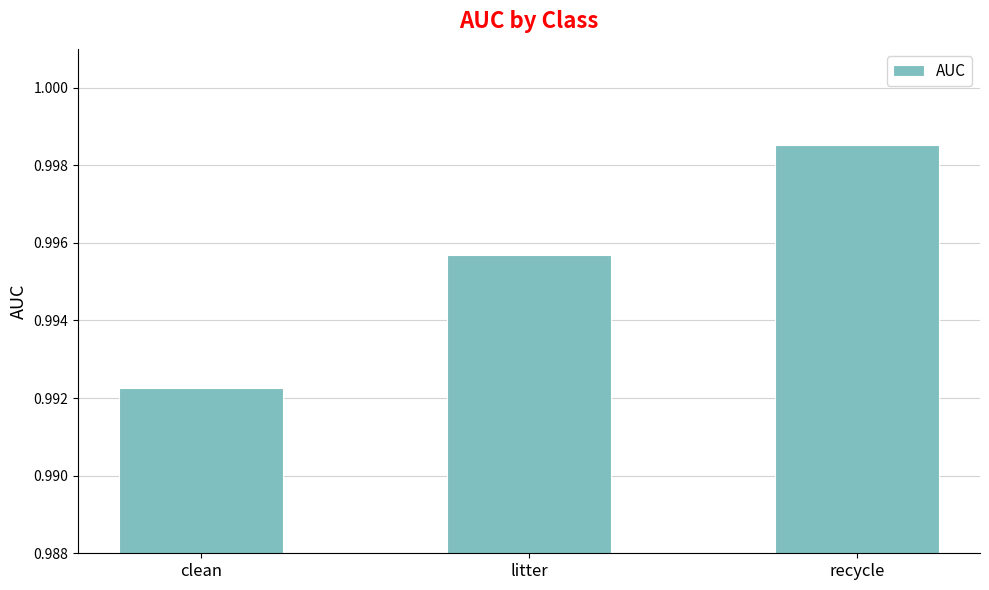

What is the label of the 2nd bar from the right?

litter